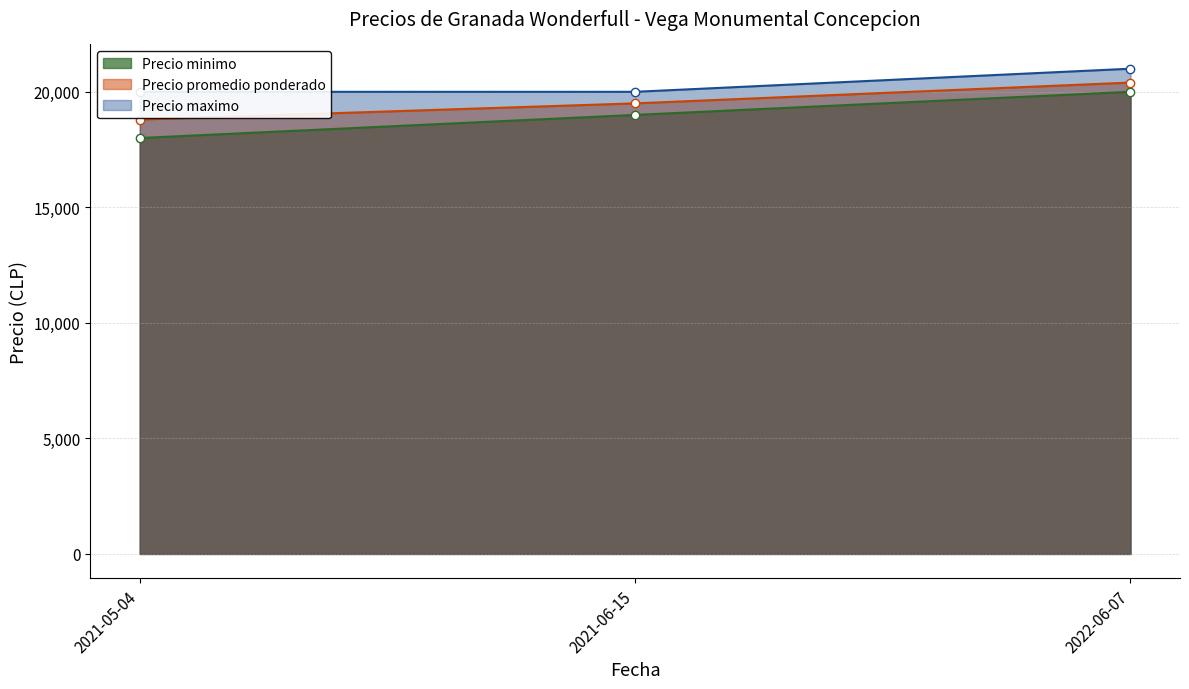

What is the average value of the Precio promedio ponderado series?

19567